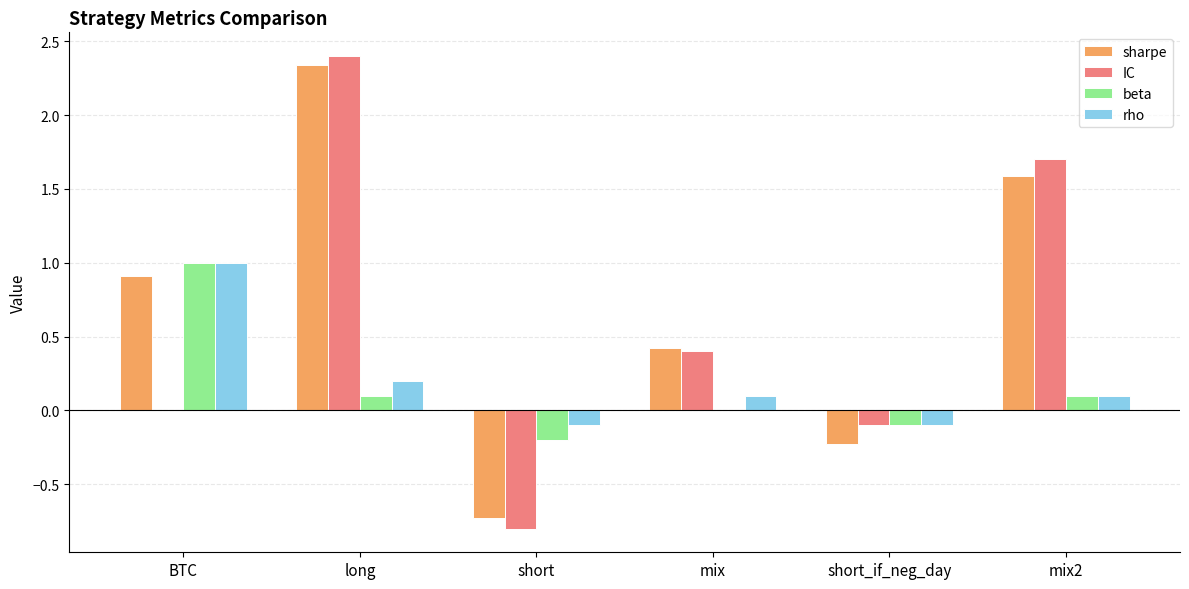

Which series has the widest spread of values?

IC